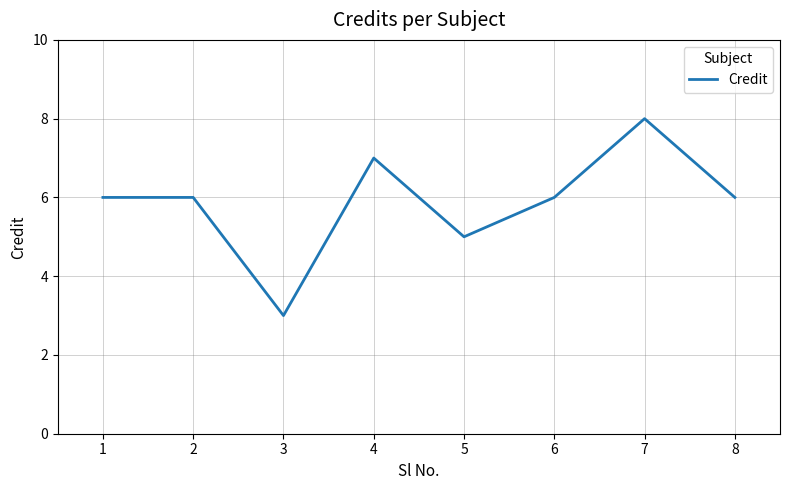

What is the sum of the values at 8 and 1?

12